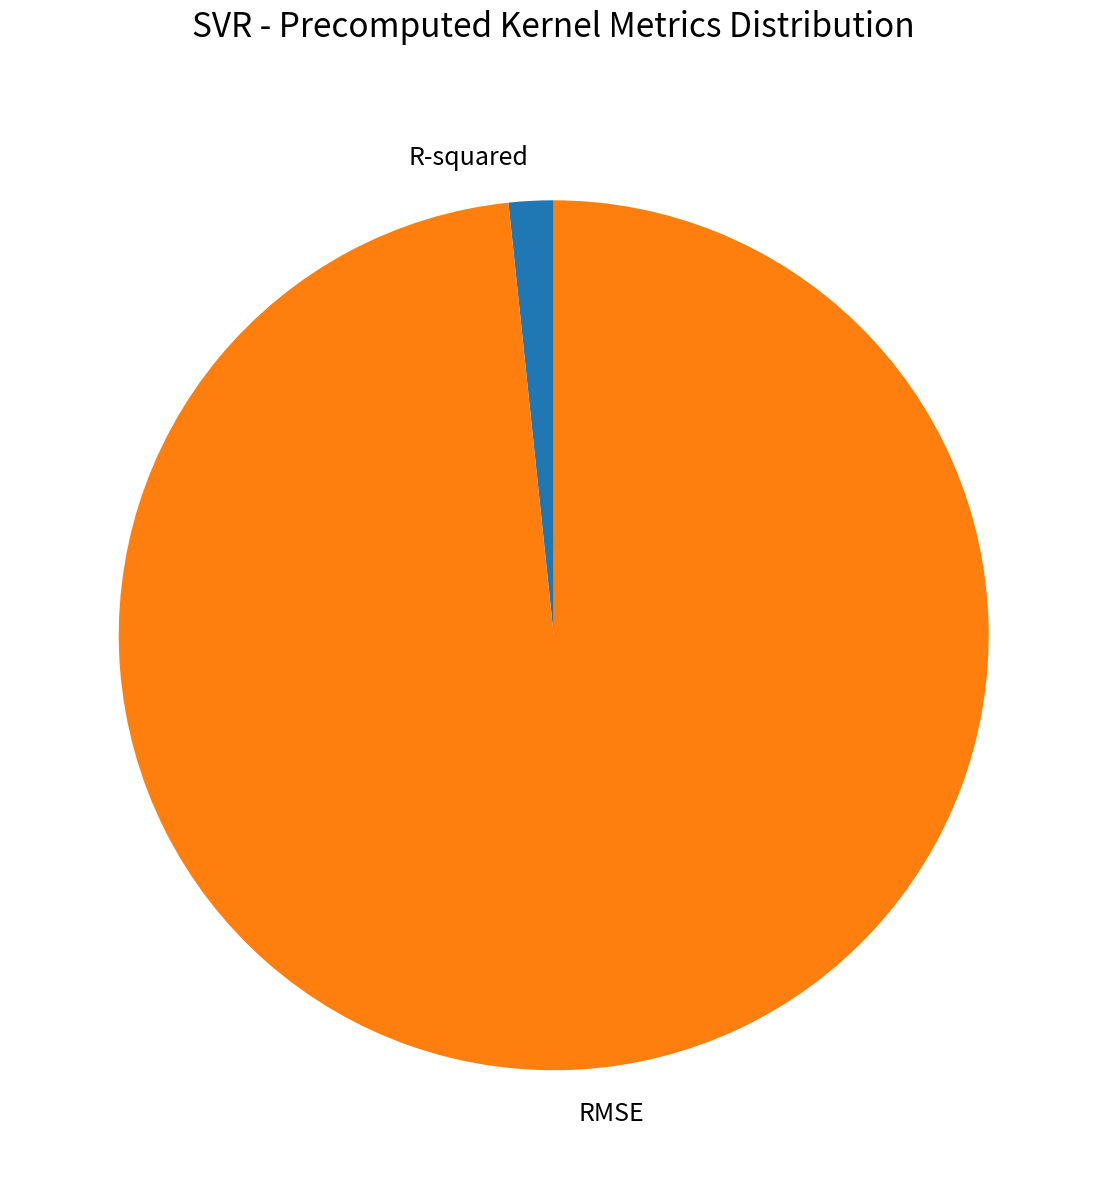

Which slice represents more than half of the pie?

RMSE